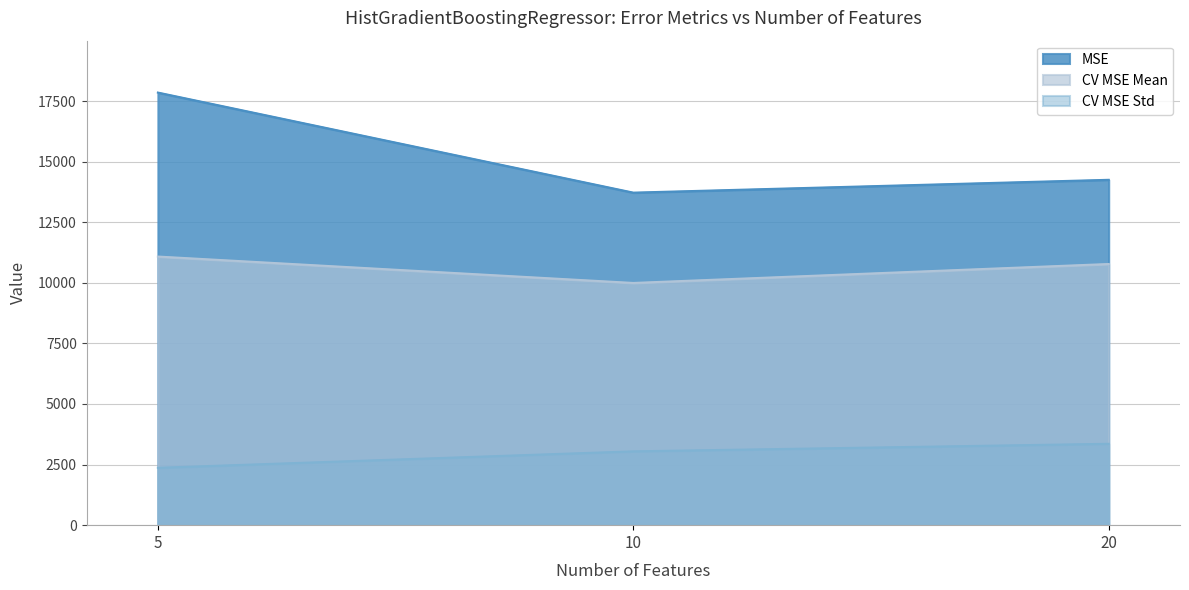

What is the total value across all series at 10?

26757.5